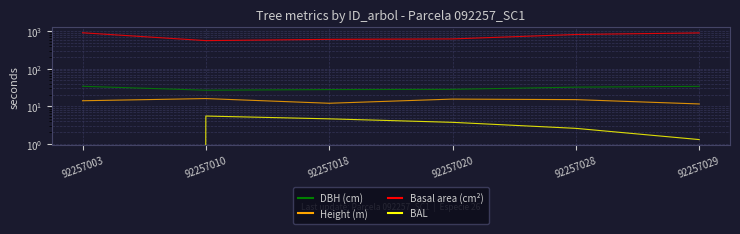

True or false: dbh and g cross at least once.

False